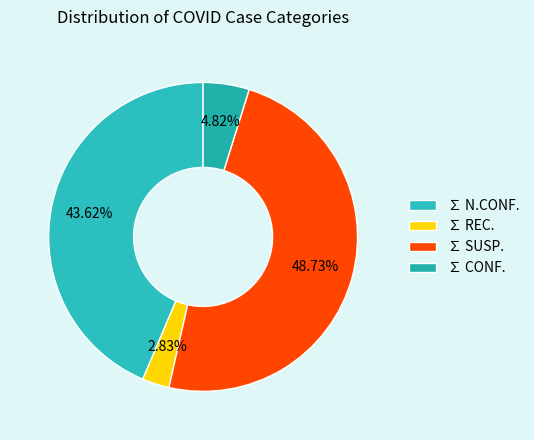

True or false: ∑ REC. accounts for 3% of the total.

True